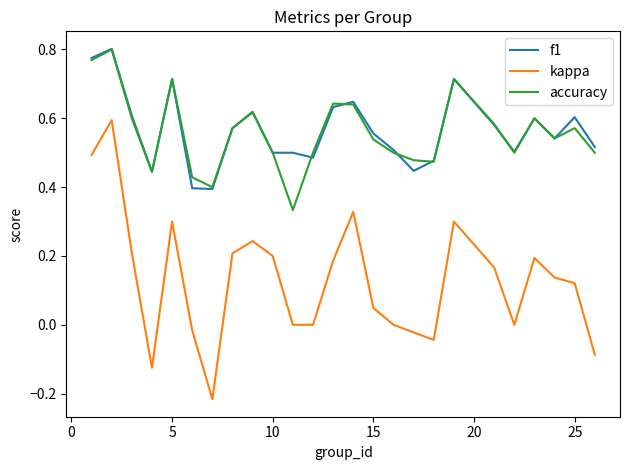

True or false: kappa and f1 cross at least once.

False